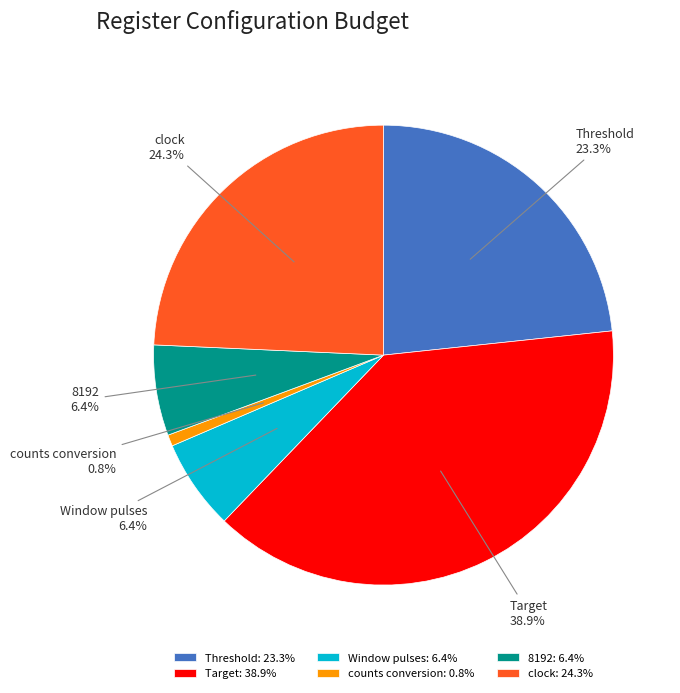

True or false: counts conversion accounts for 1% of the total.

True